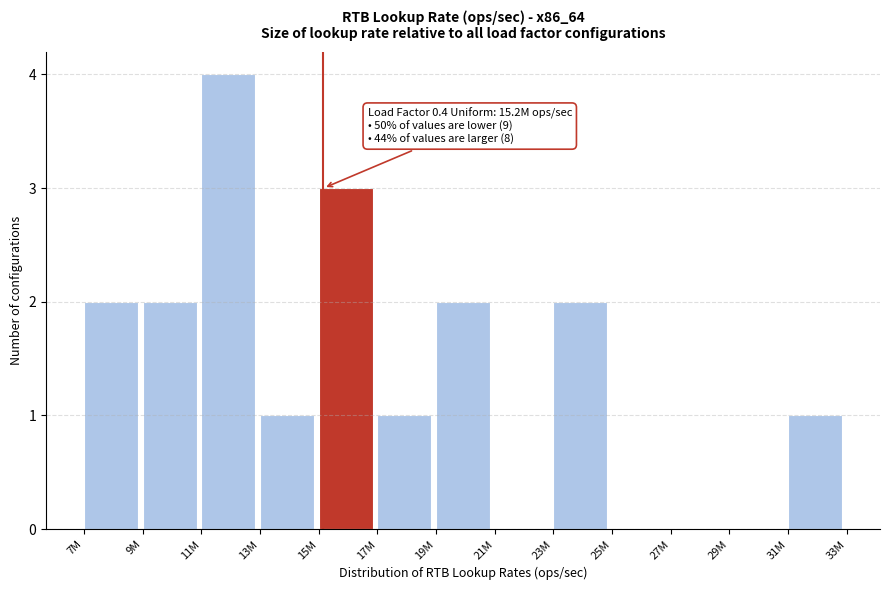

Reading right to left, transcribe all the data shown in this chart.

31M=1	29M=0	27M=0	25M=0	23M=2	21M=0	19M=2	17M=1	15M=3	13M=1	11M=4	9M=2	7M=2